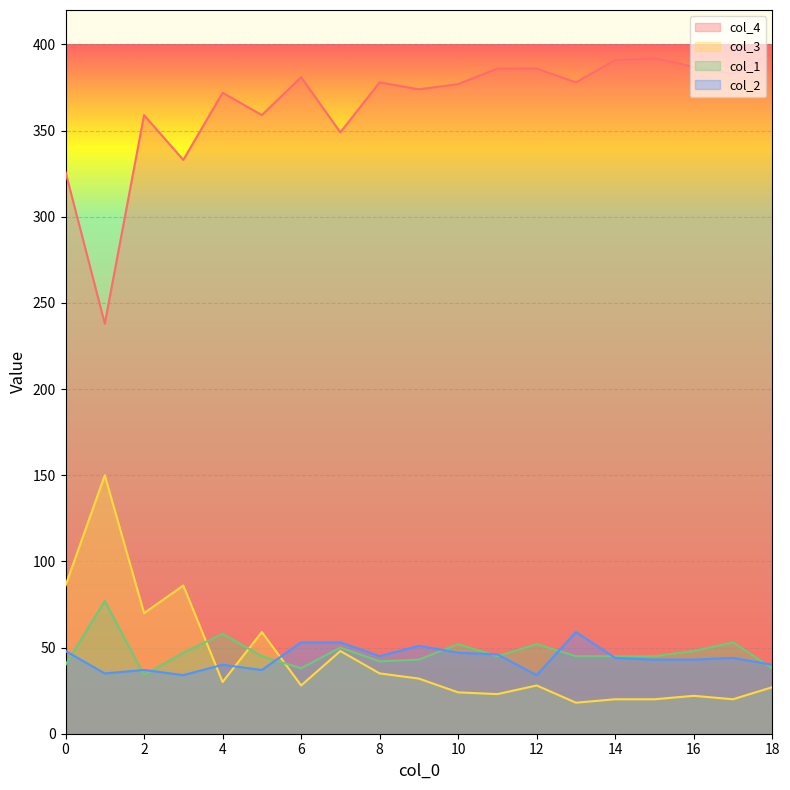

How many interior local valleys does the col_3 series have?

6